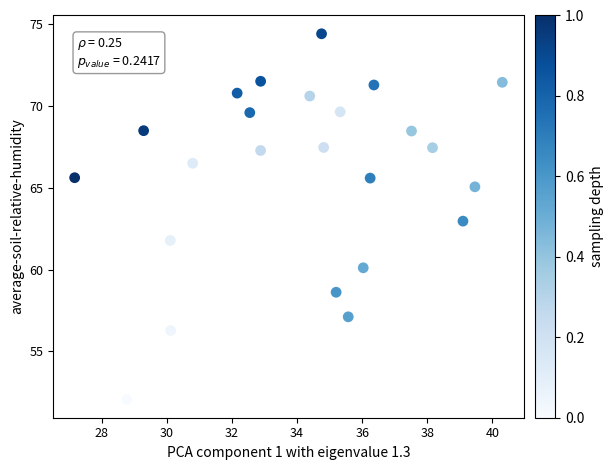

What is the range of Y values (max minus min)?

22.4